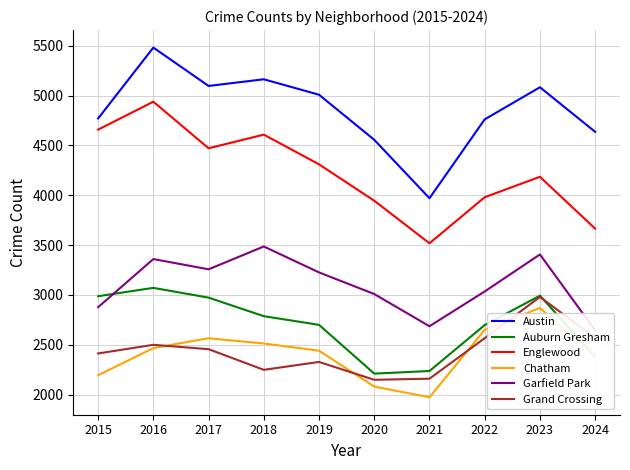

Reading left to right, extract all data points from this chart.

Austin: 2015=4770	2016=5481	2017=5096	2018=5163	2019=5008	2020=4556	2021=3970	2022=4761	2023=5083	2024=4636
Auburn Gresham: 2015=2987	2016=3071	2017=2973	2018=2787	2019=2700	2020=2211	2021=2237	2022=2698	2023=2993	2024=2379
Englewood: 2015=4658	2016=4938	2017=4471	2018=4608	2019=4310	2020=3945	2021=3518	2022=3980	2023=4185	2024=3665
Chatham: 2015=2195	2016=2467	2017=2566	2018=2513	2019=2441	2020=2081	2021=1974	2022=2650	2023=2870	2024=2385
Garfield Park: 2015=2877	2016=3360	2017=3257	2018=3486	2019=3226	2020=3009	2021=2686	2022=3035	2023=3406	2024=2645
Grand Crossing: 2015=2413	2016=2500	2017=2456	2018=2249	2019=2328	2020=2149	2021=2160	2022=2566	2023=2980	2024=2569